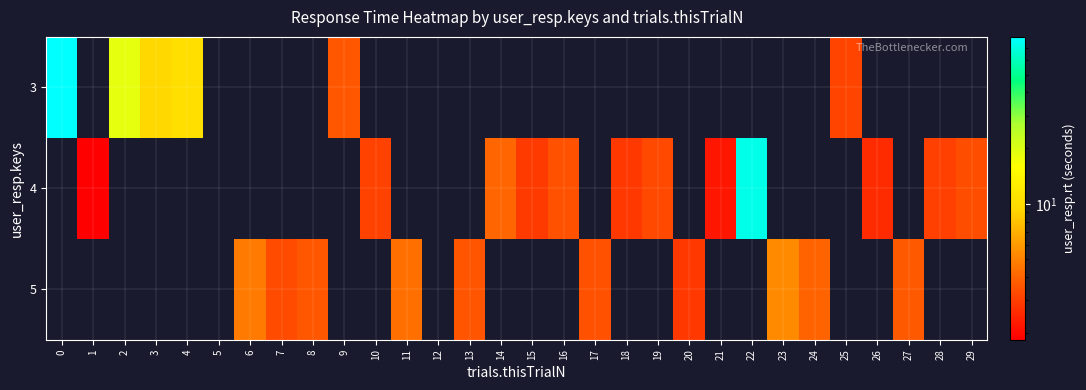

What is the greatest value displayed?

79.9